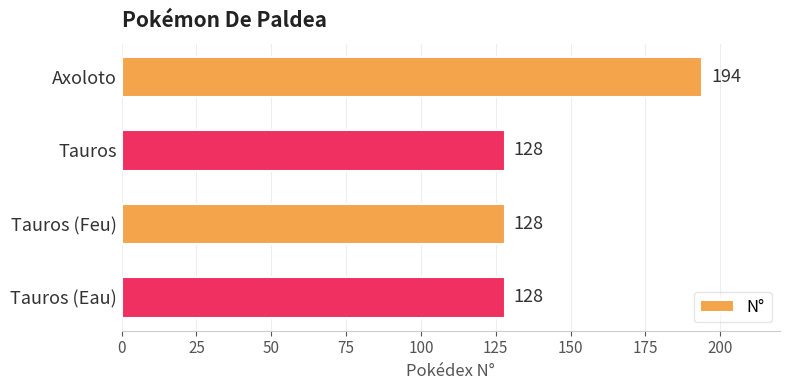

What is the ratio of the value at Tauros (Eau) to the value at Axoloto?

0.7